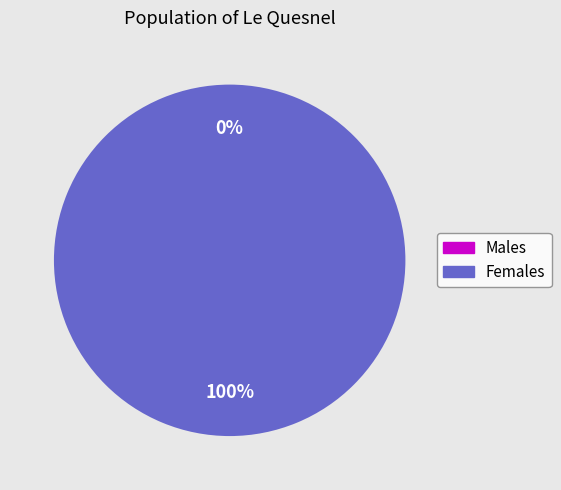

The 1471356229 slice represents 100% of the pie. True or false?

True